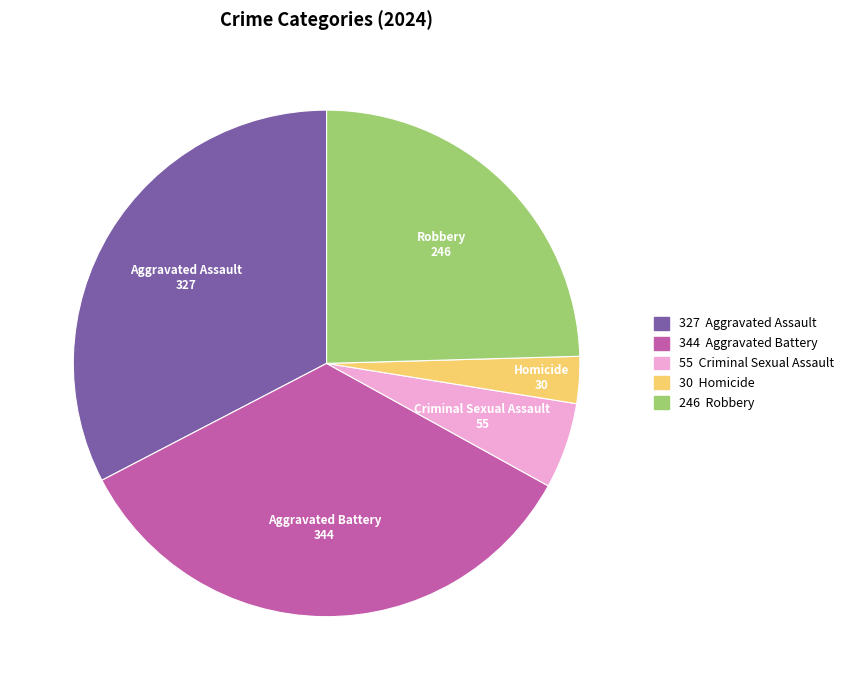

Which has a higher value, Aggravated Assault or Robbery?

Aggravated Assault